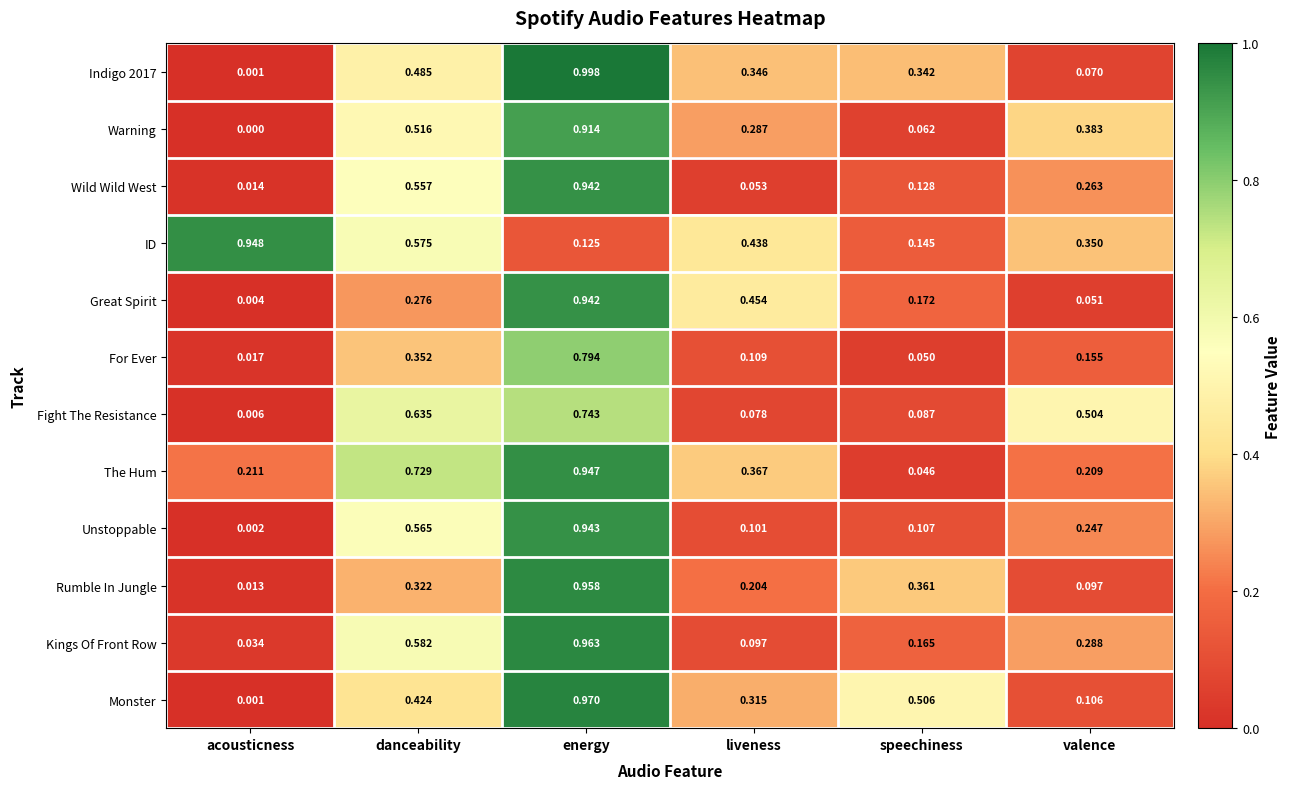

Count the number of data series in this chart.

12